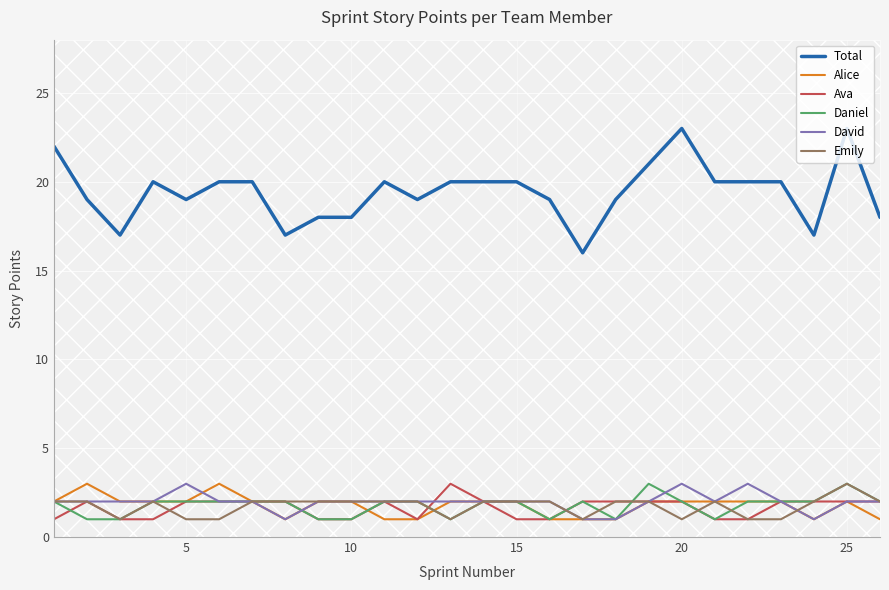

True or false: Total and David cross at least once.

False